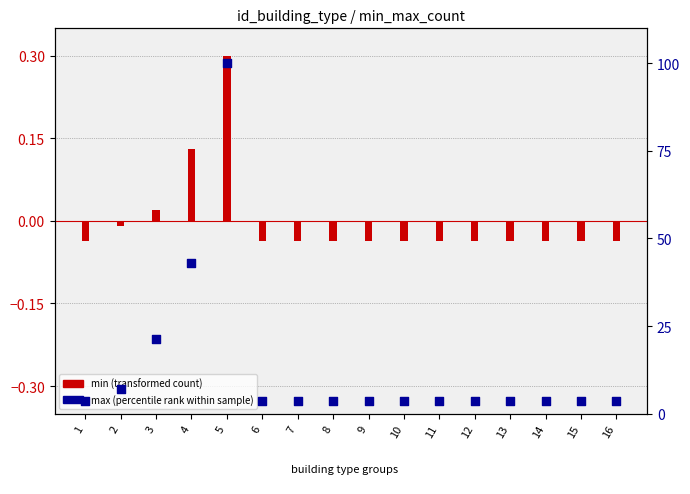

Is the value of max (percentile rank) at 10 greater than the value of min (transformed count) at 4?

Yes